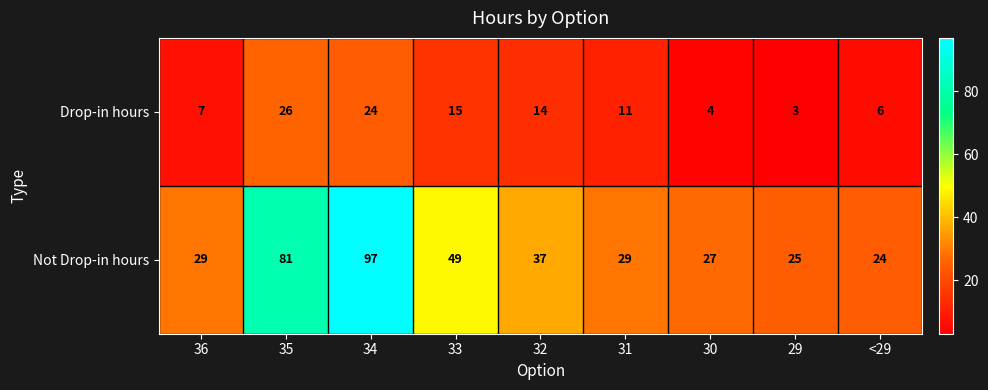

The Not Drop-in hours series shows 27 at 30. True or false?

True